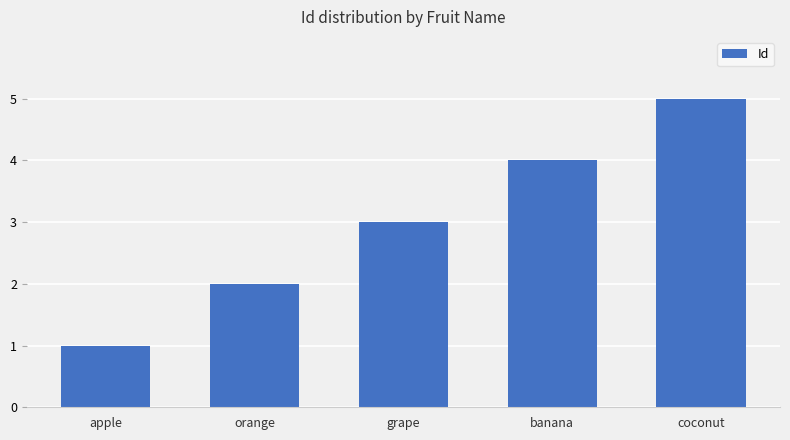

Reading left to right, extract all data points from this chart.

apple=1	orange=2	grape=3	banana=4	coconut=5